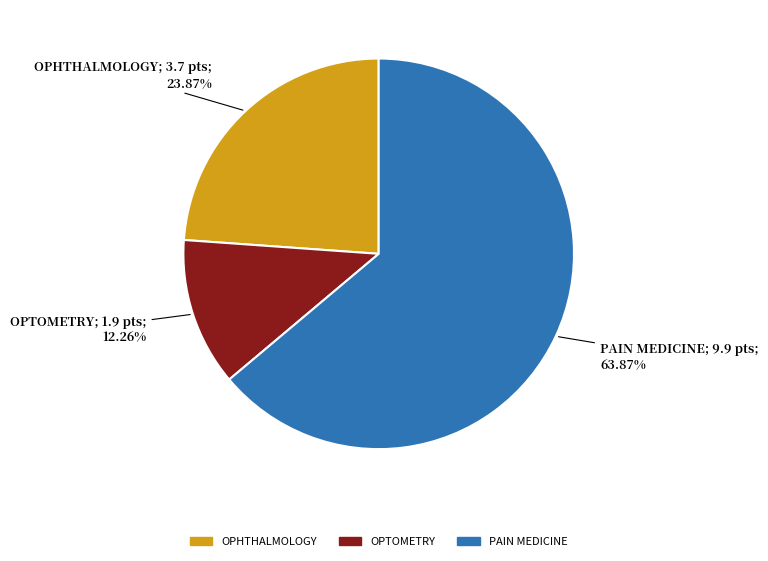

Which has a higher value, OPTOMETRY or OPHTHALMOLOGY?

OPHTHALMOLOGY